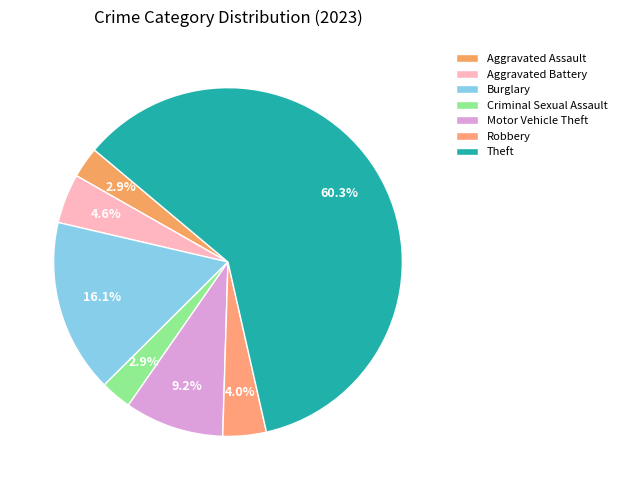

What portion of the pie excludes Burglary?

83.9%